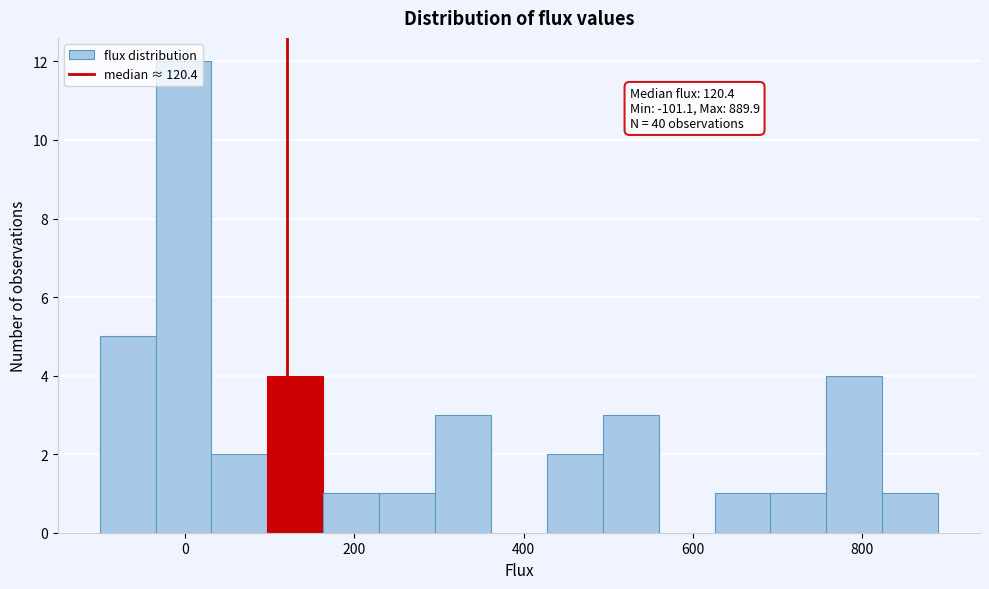

Around what value on the x-axis is the tallest bar? Give the approximate position of its centre, as read against the axis.

0